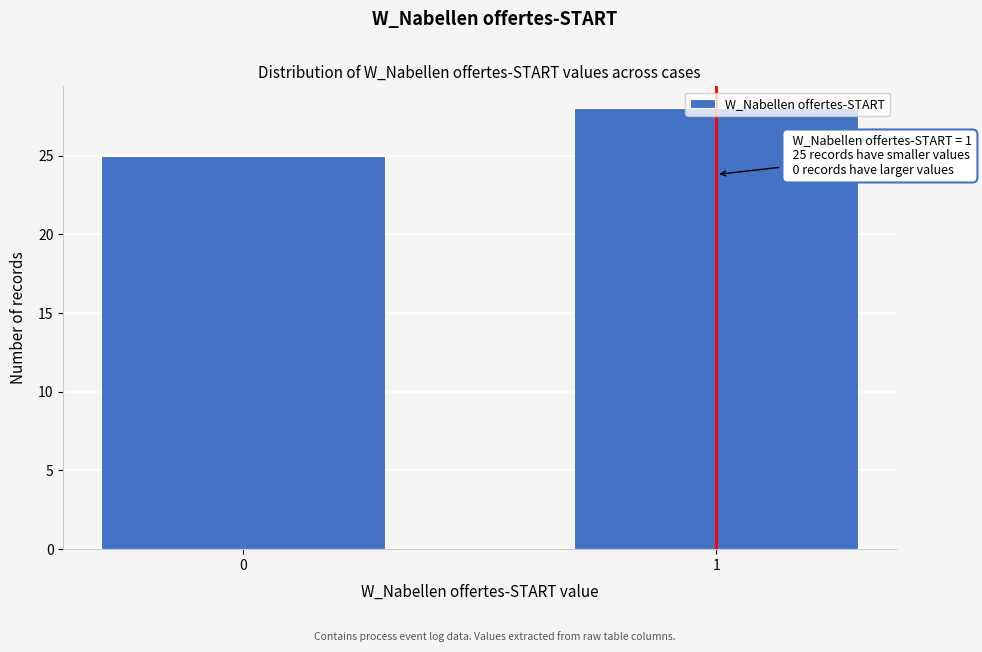

What is the sum of the values at 0 and 1?

53